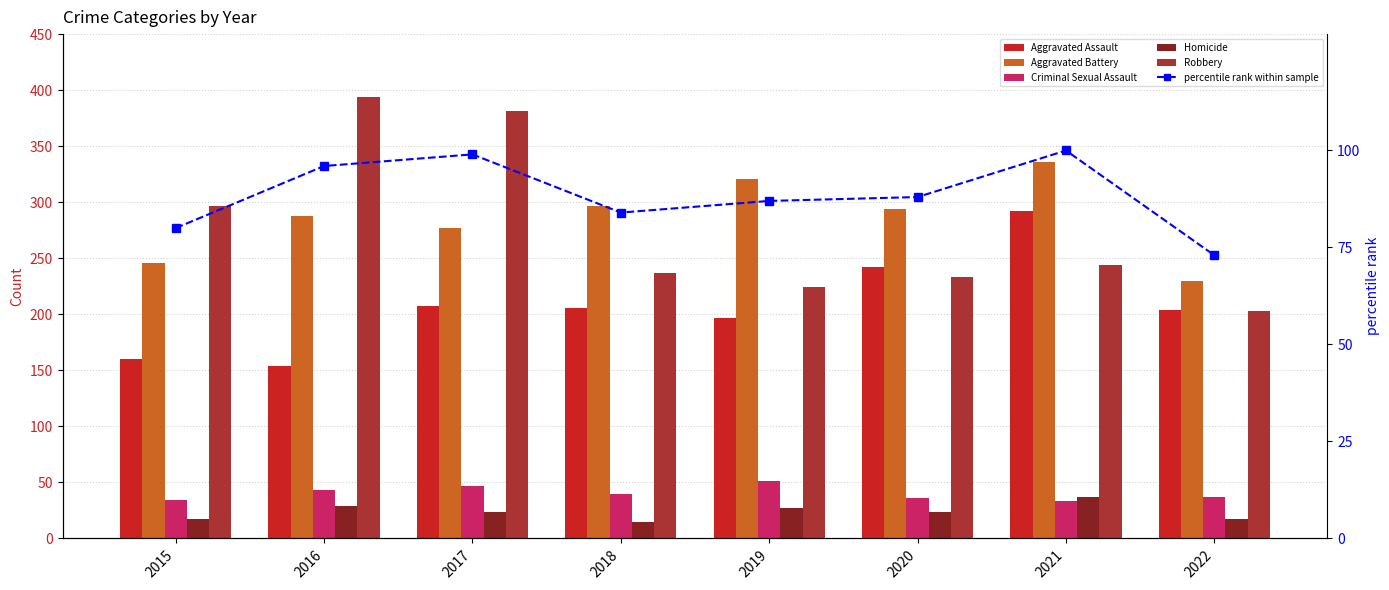

What is the value of the Aggravated Assault bar at the 8th from the left?

204